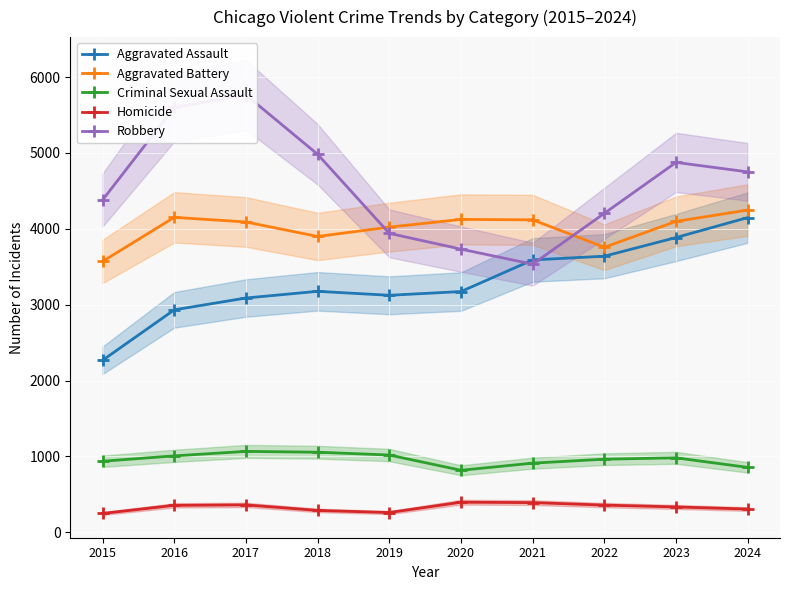

How many lines are shown in the chart?

5